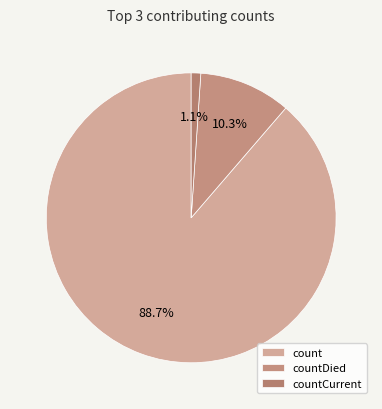

Does count account for over 50% of the chart?

Yes